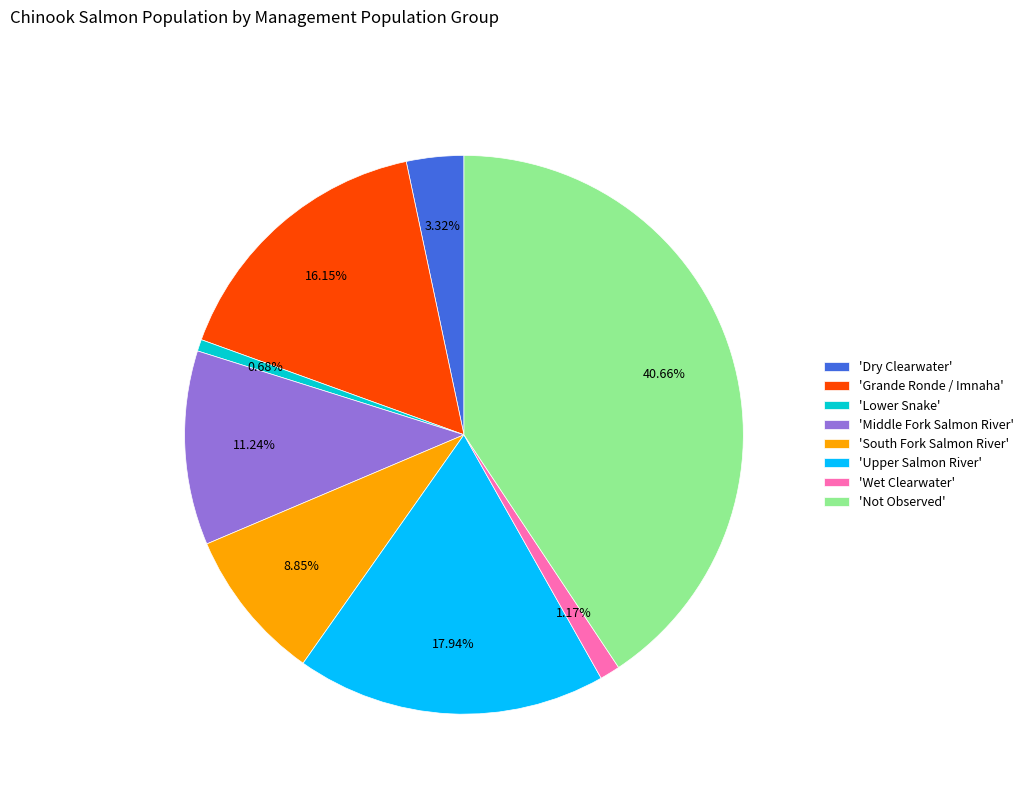

Do 'Not Observed' and 'Dry Clearwater' together represent more than half of the pie?

No